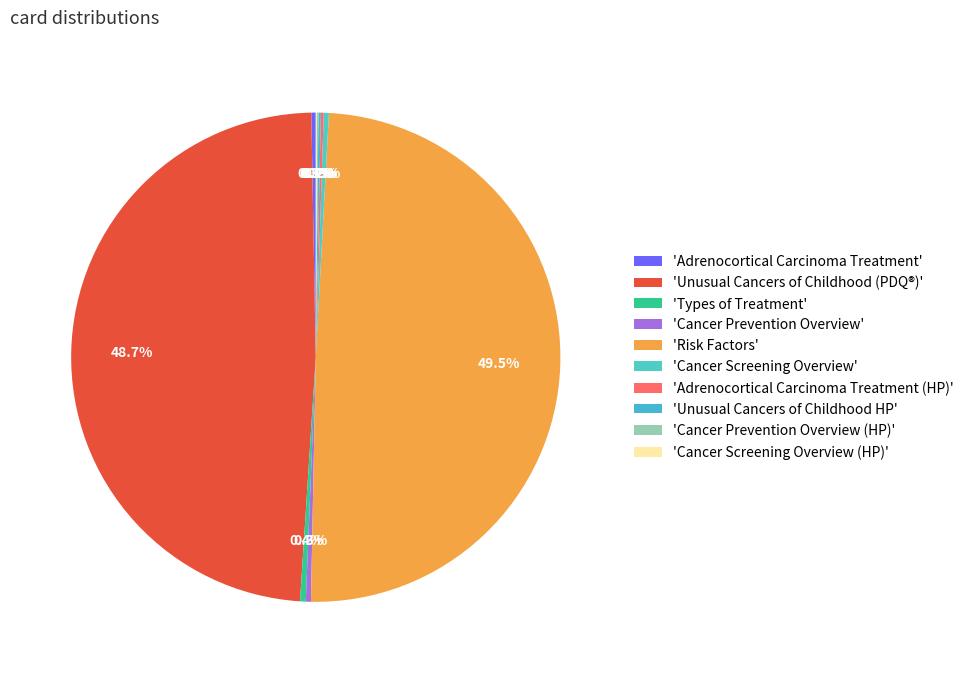

To the nearest percent, what is the average slice percentage?

10%